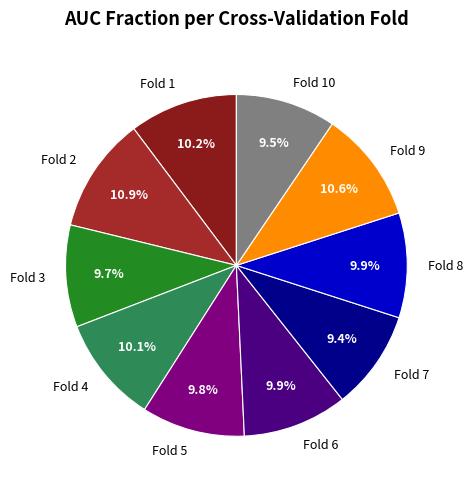

Does Fold 6 account for over 50% of the chart?

No